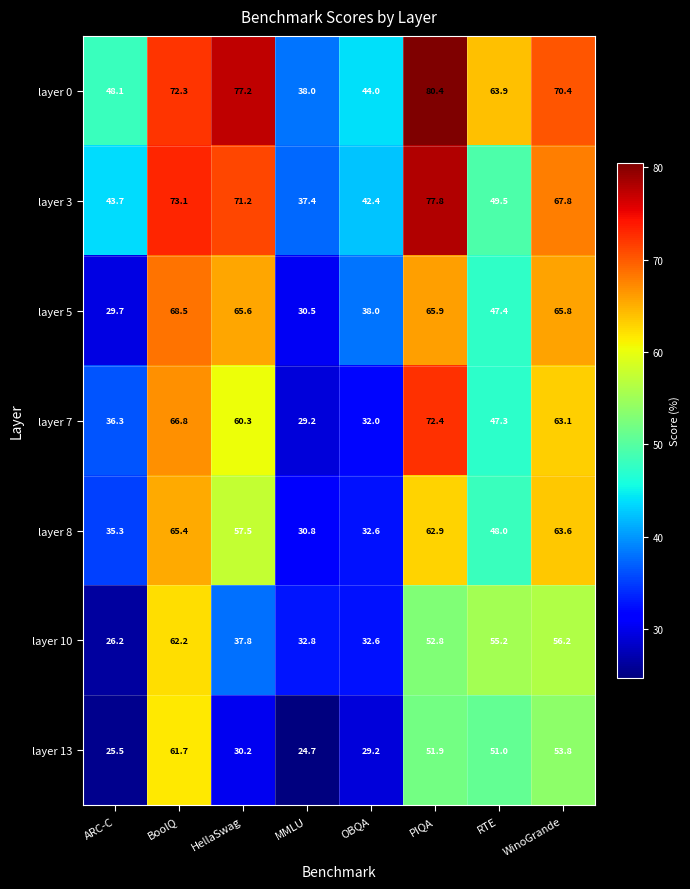

At how many categories does at least one series exceed 52?

5